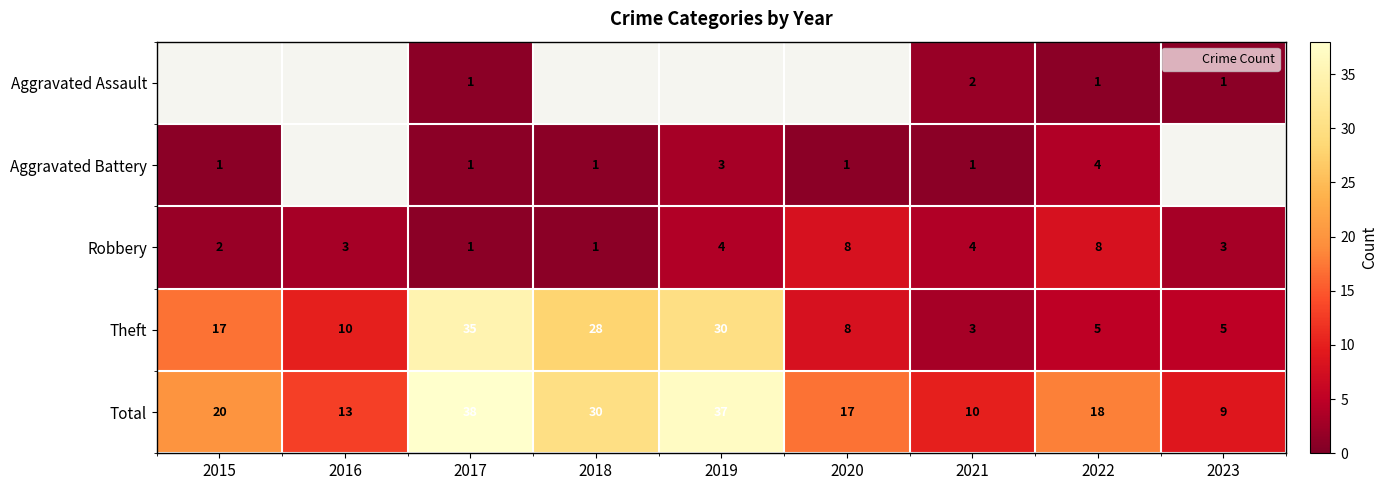

How many data points does each series have?

9